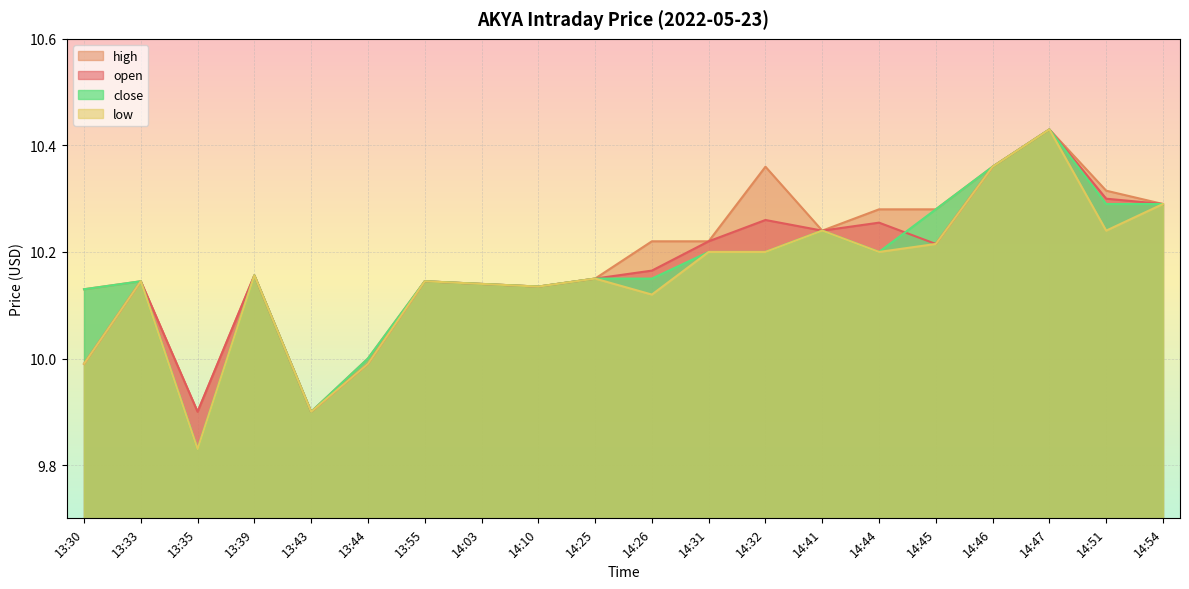

Which series has the largest range (max minus min)?

low